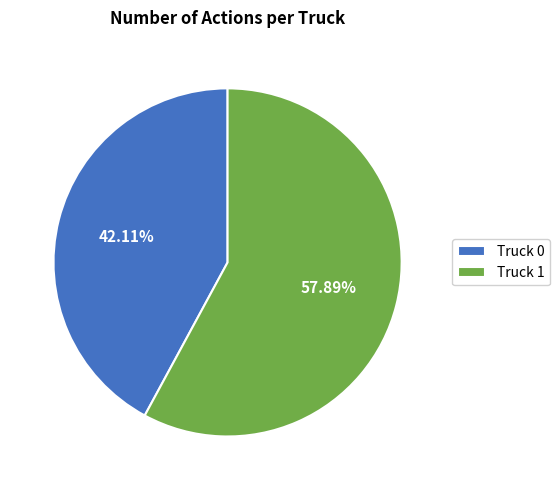

What is the total percentage of Truck 0 and Truck 1?

100.0%